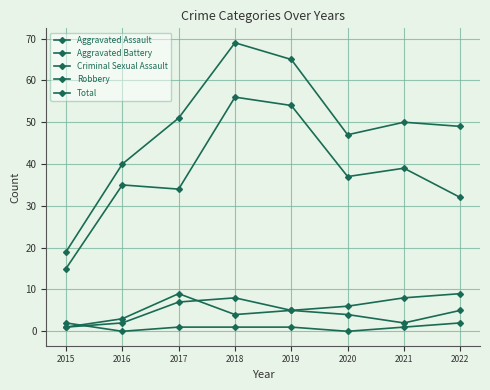

Which series changed the most between 2018 and 2019?

Total